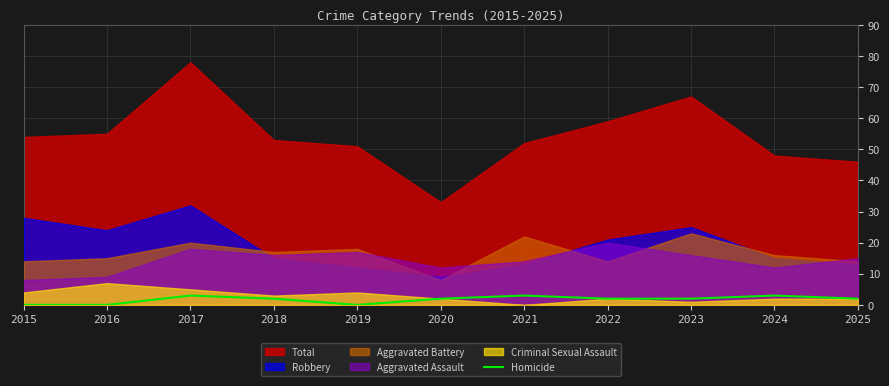

The value of Homicide at 2021 is 3. True or false?

True